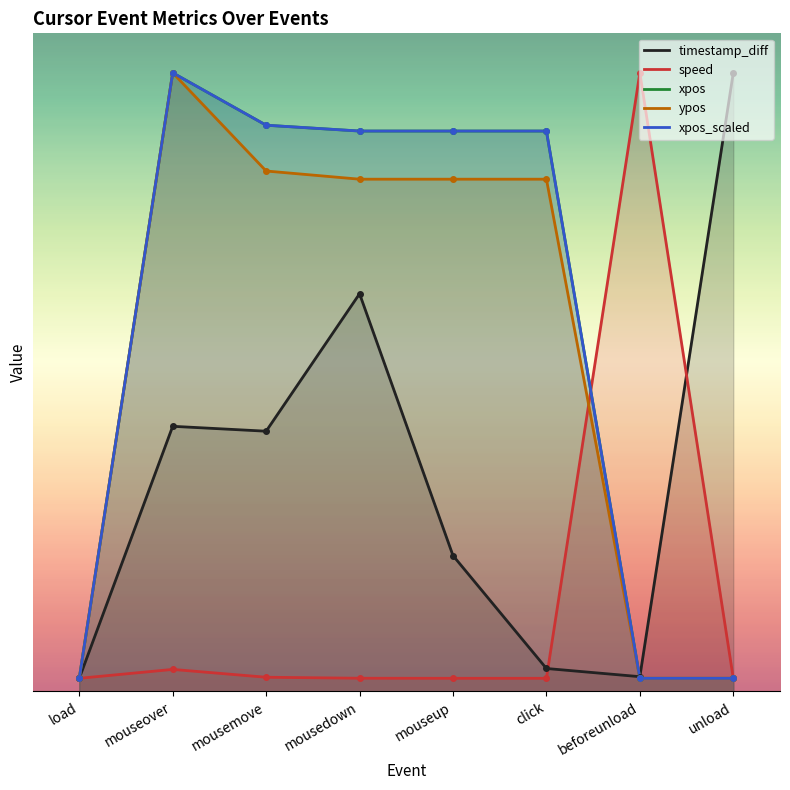

What is the difference between the speed values at load and mousemove?

0.4